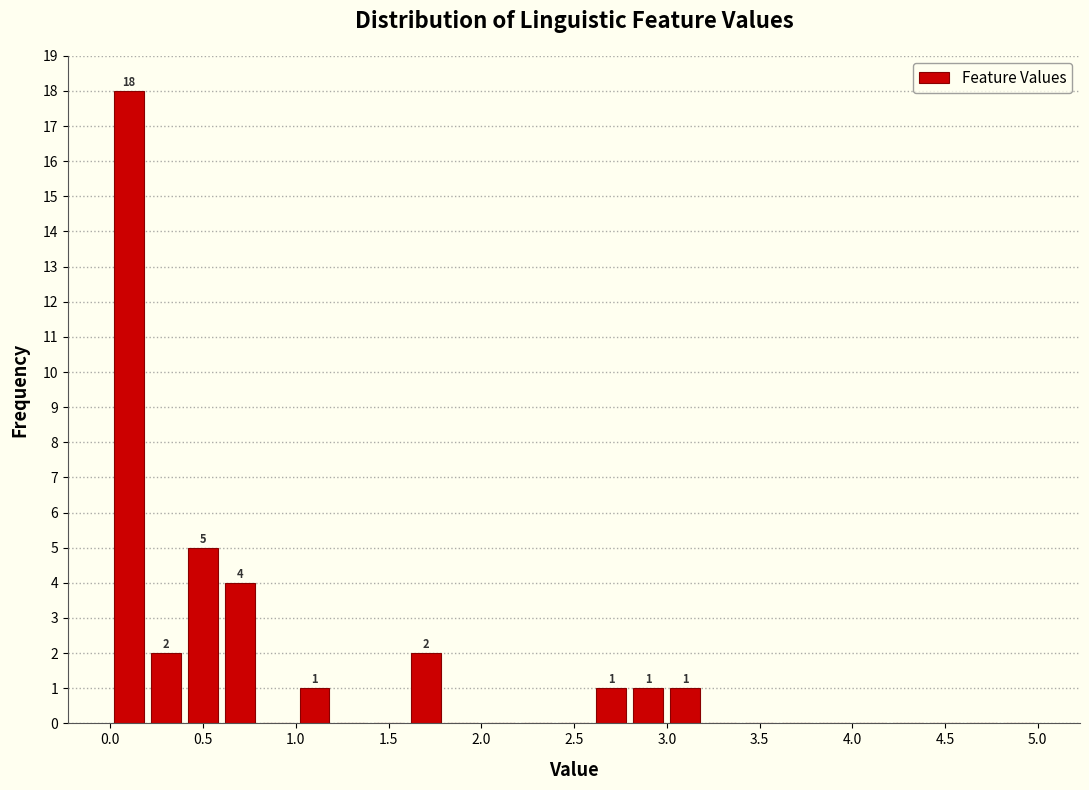

Which range on the x-axis has the tallest bar?

0.0 to 0.2